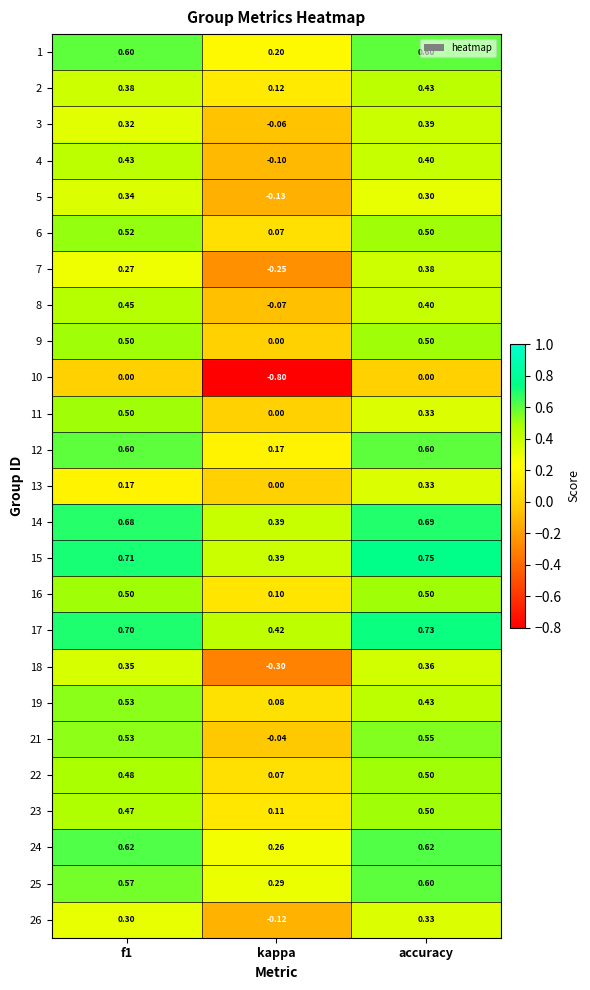

At which label does 18 reach its minimum?

kappa